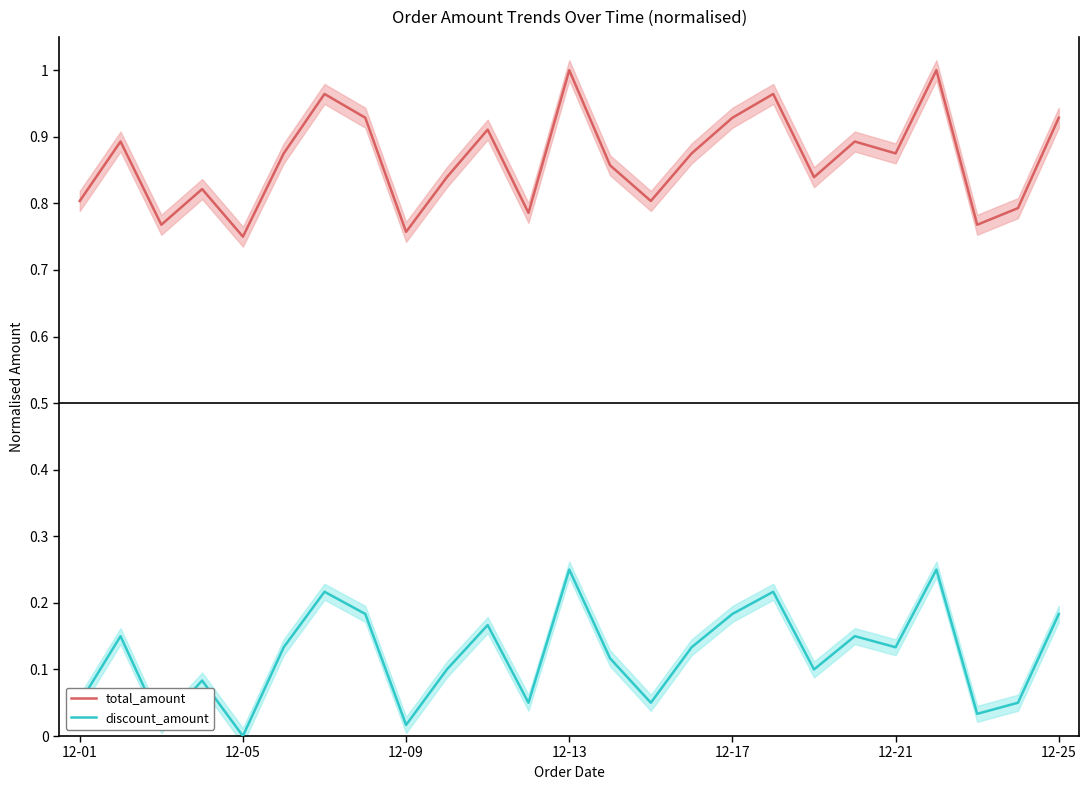

What is the difference between the highest and lowest values at 18?

0.7